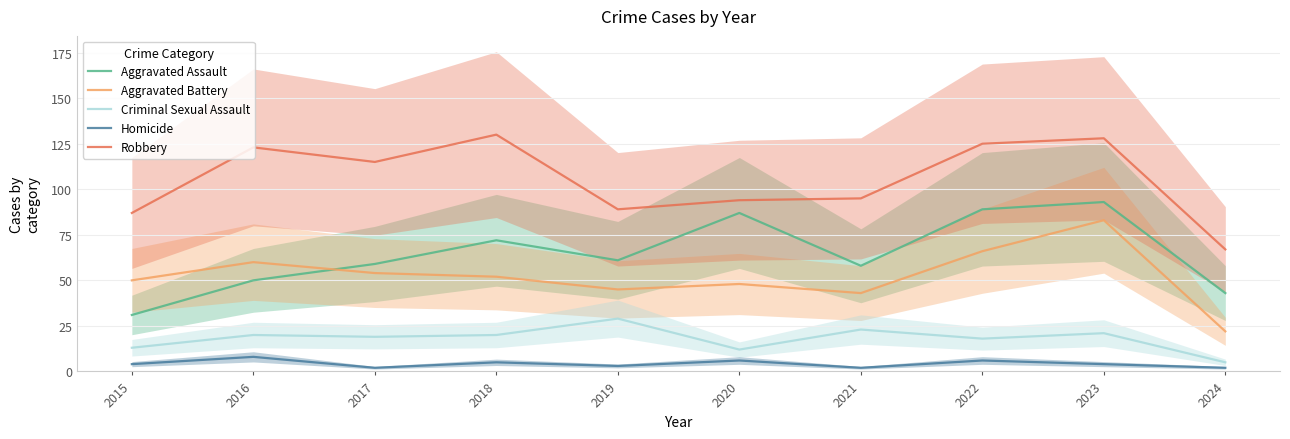

True or false: Aggravated Battery has a value of 93 at 2018.

False